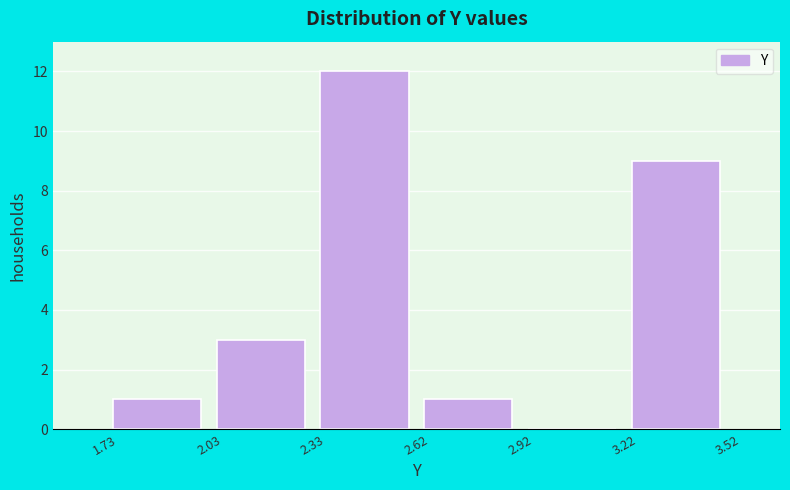

Which range on the x-axis has the tallest bar?

2.33 to 2.62